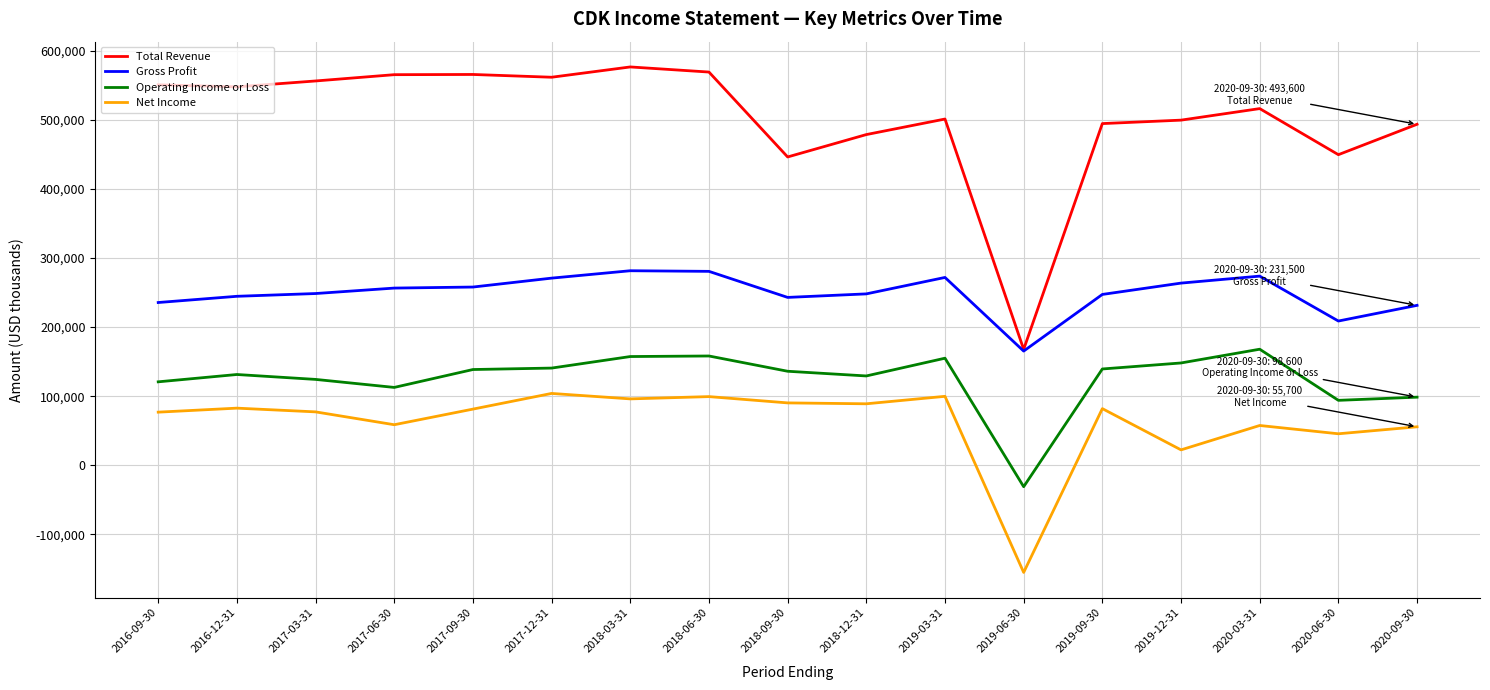

What is the minimum value shown in the chart?

-155100